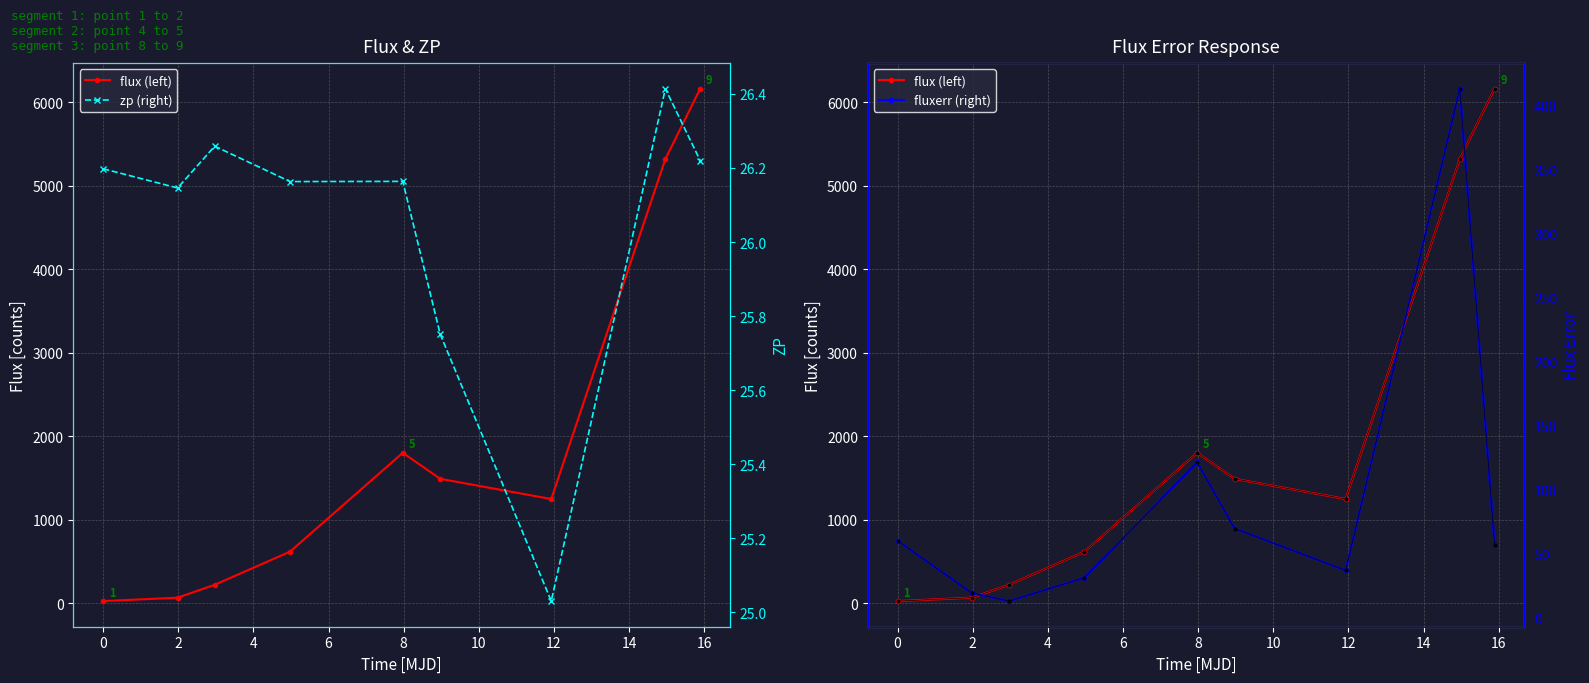

How many series are shown in this chart?

3